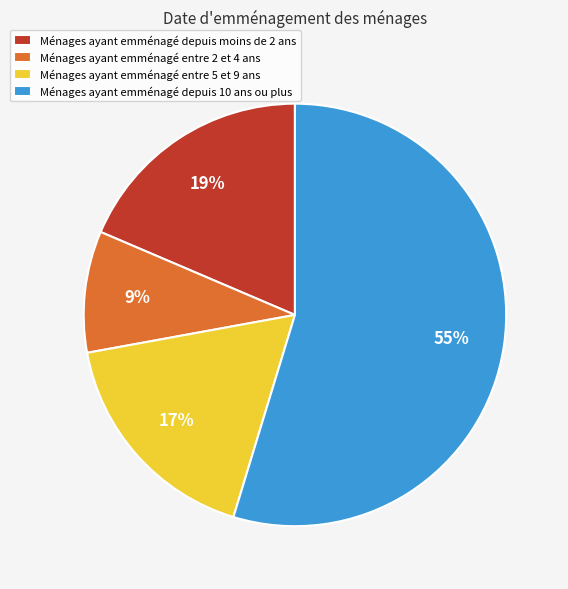

Combined, do Ménages ayant emménagé depuis 10 ans ou plus and Ménages ayant emménagé entre 5 et 9 ans account for over 50%?

Yes